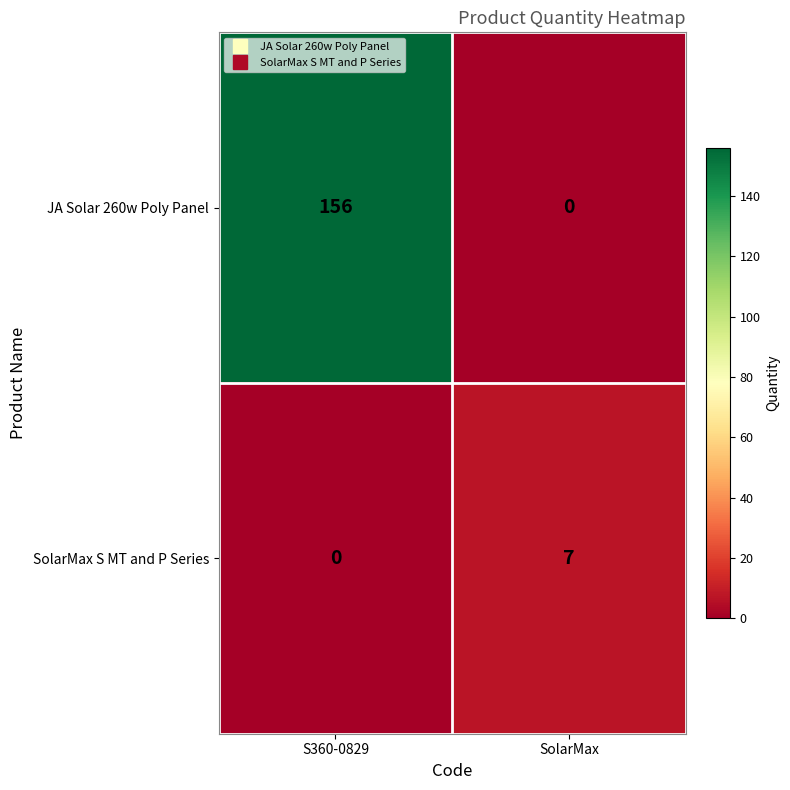

What is the sum of the JA Solar 260w Poly Panel values at S360-0829 and SolarMax?

156